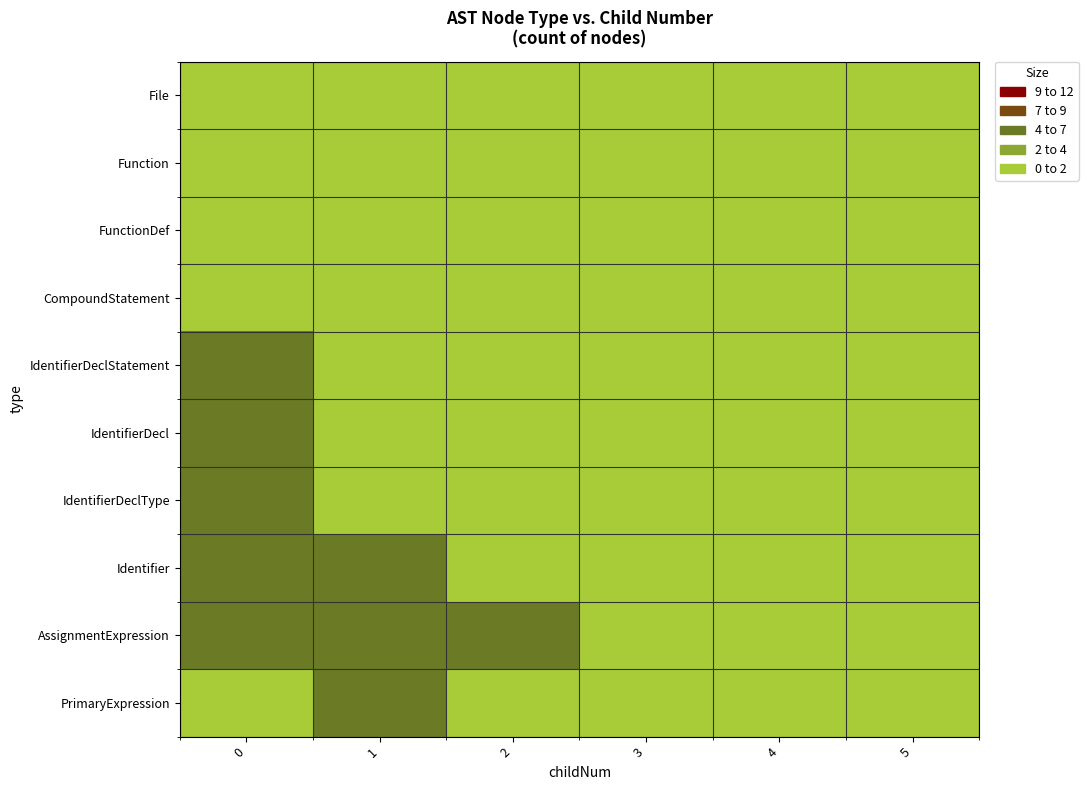

What is the total value across all series at 5?

1